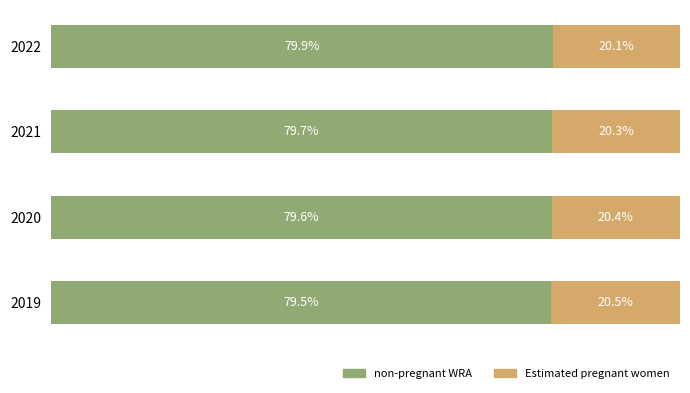

Rank the categories by non-pregnant WRA value from highest to lowest.

2022, 2021, 2020, 2019